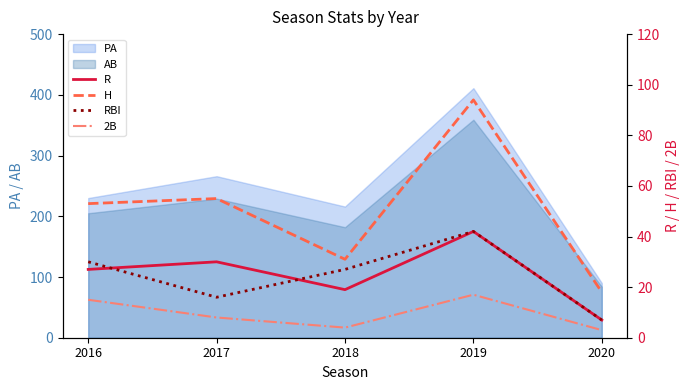

What is the spread (max minus min) of values at 2016?

38